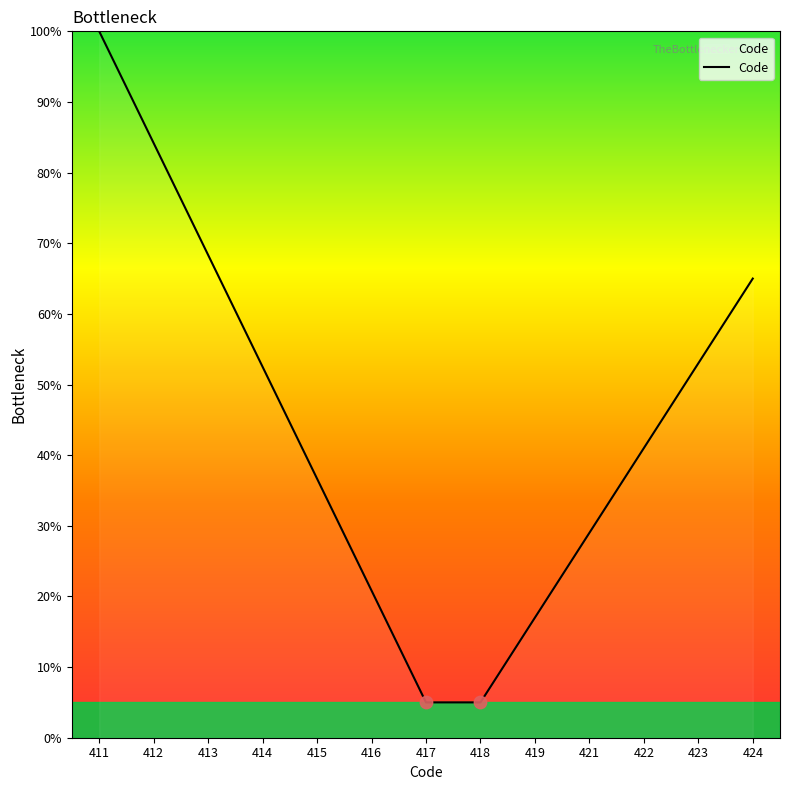

Between 415 and 416, which is larger?

415